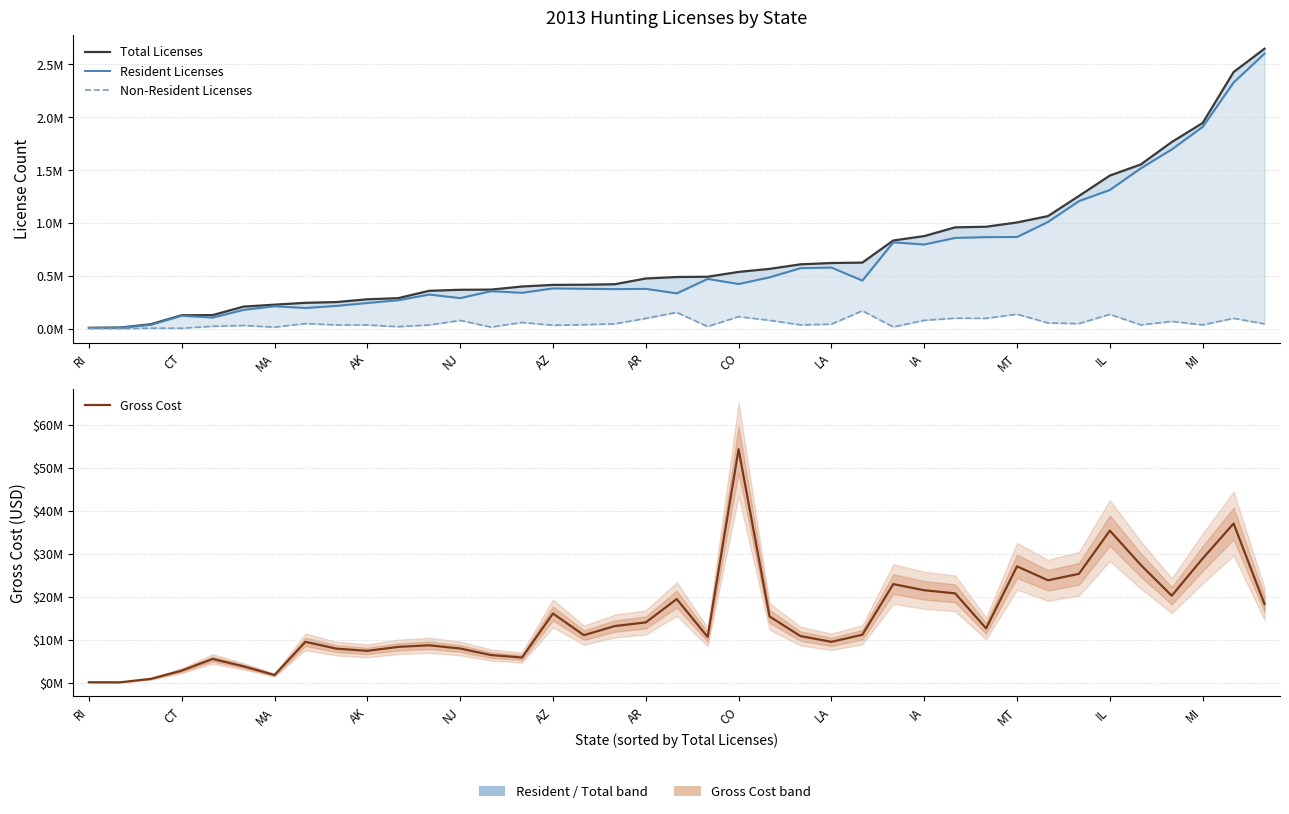

What is the highest value of the Non-Resident Licenses series?

169776